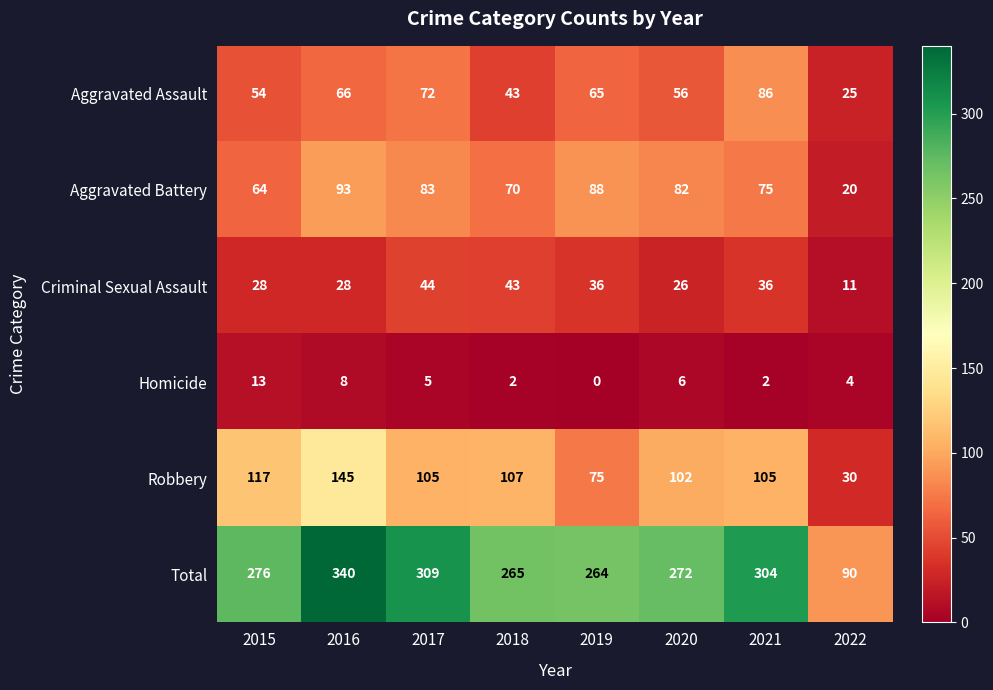

Which series changed the most between 2017 and 2018?

Total